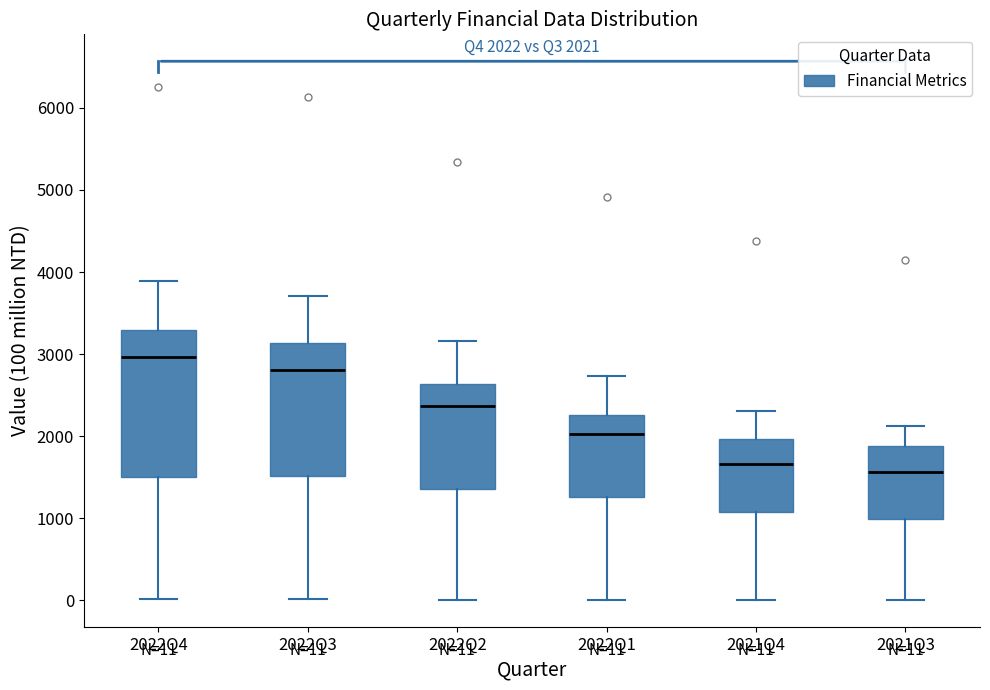

Comparing the boxes themselves (not the whiskers), which one is the tallest?

2022Q4